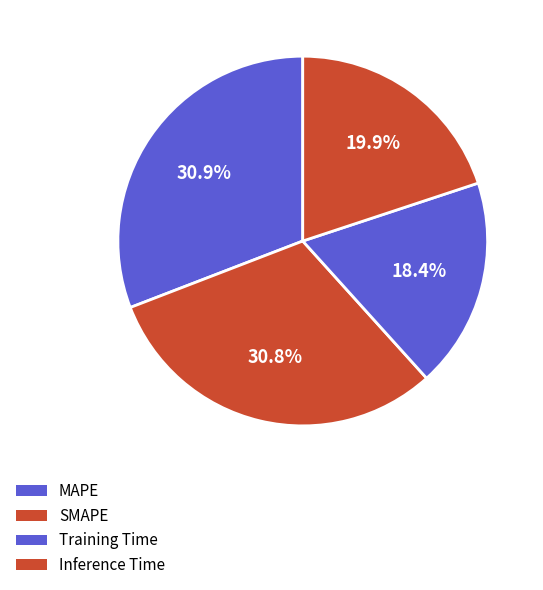

Is MAPE the majority of the pie?

No